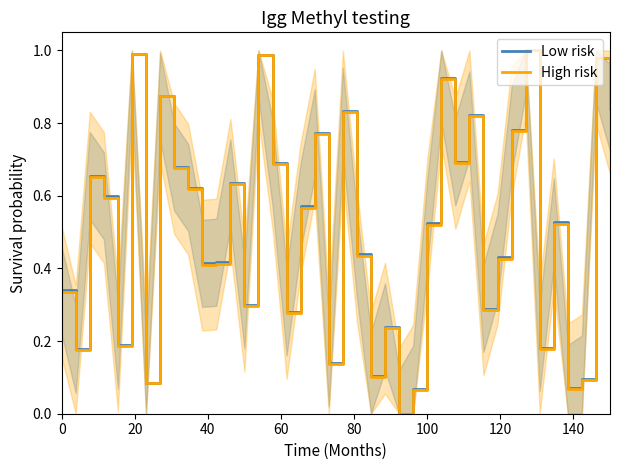

Count the number of categories in the chart.

40